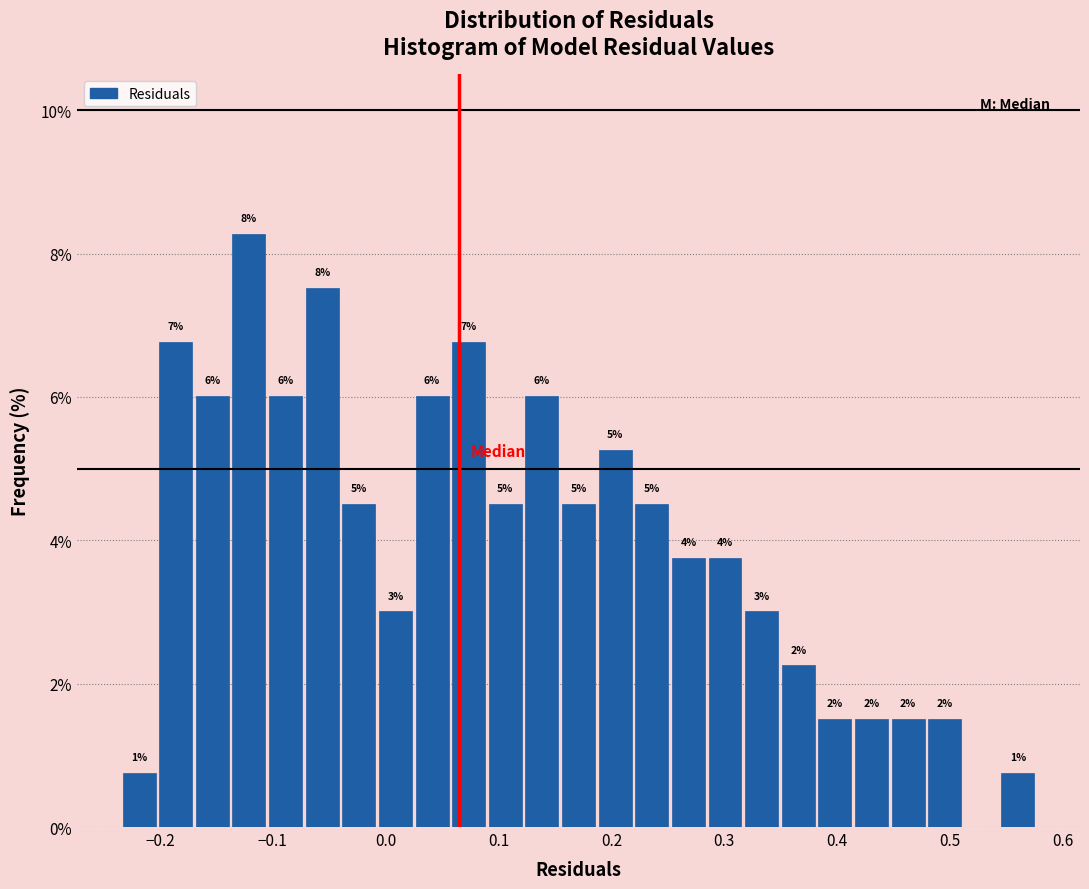

Around what value on the x-axis is the tallest bar? Give the approximate position of its centre, as read against the axis.

-0.12